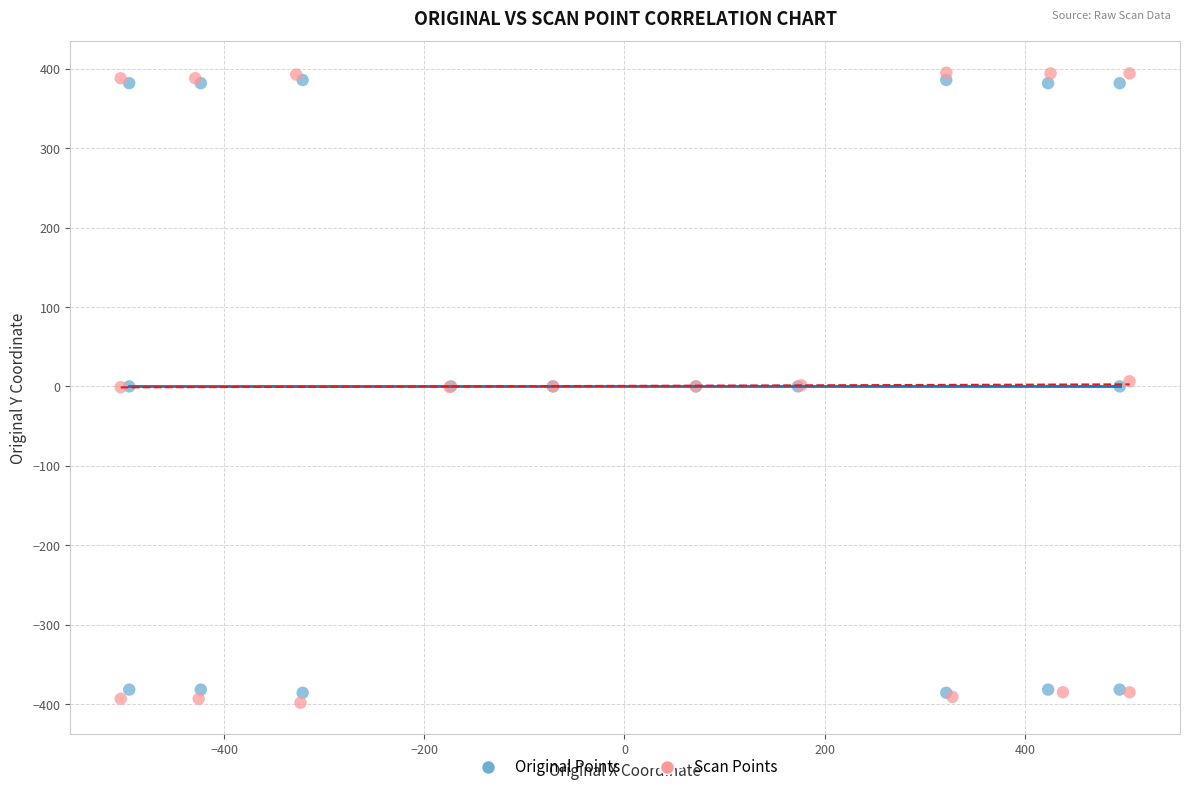

Which series has the largest Y range (max minus min)?

Scan Points